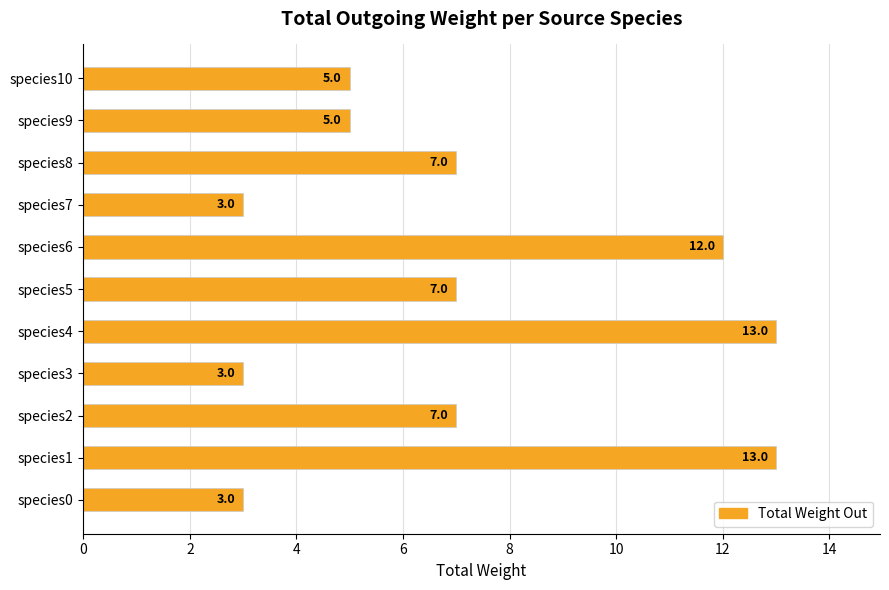

Count the number of categories in the chart.

11